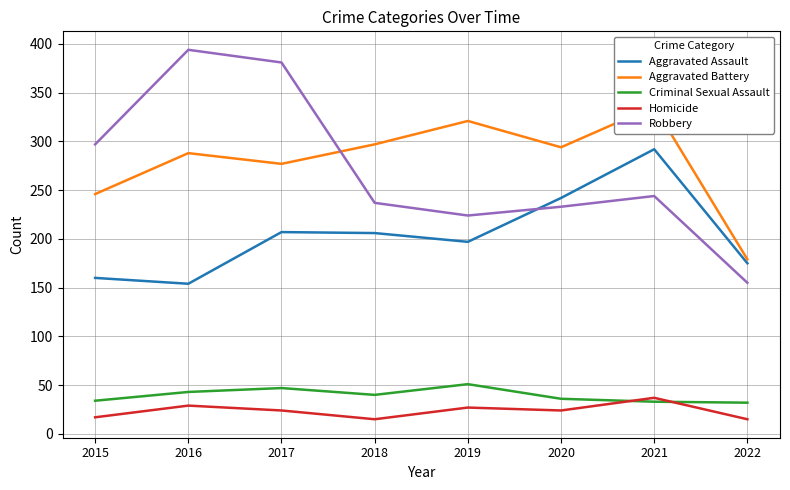

True or false: Aggravated Battery has a value of 489 at 2016.

False